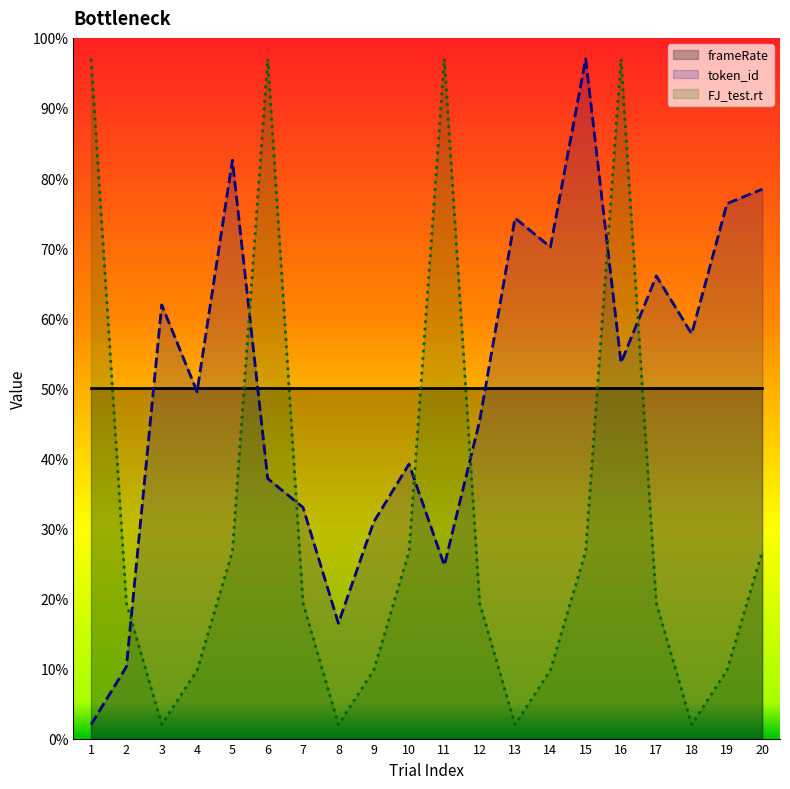

At which label does frameRate reach its peak?

1